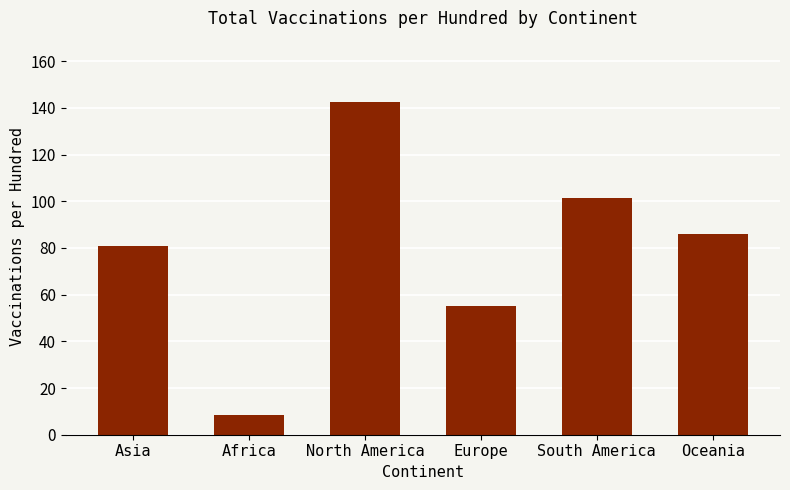

What position from the left is South America?

5